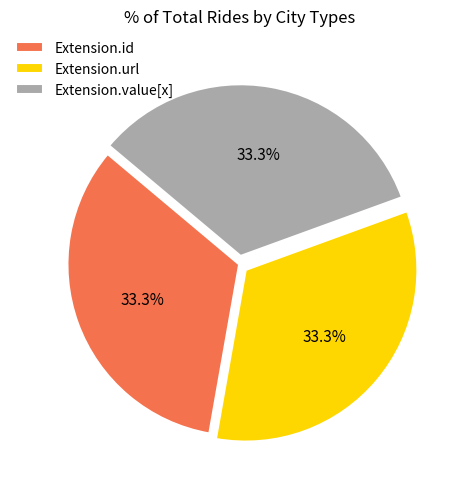

Does Extension.id account for over 50% of the chart?

No